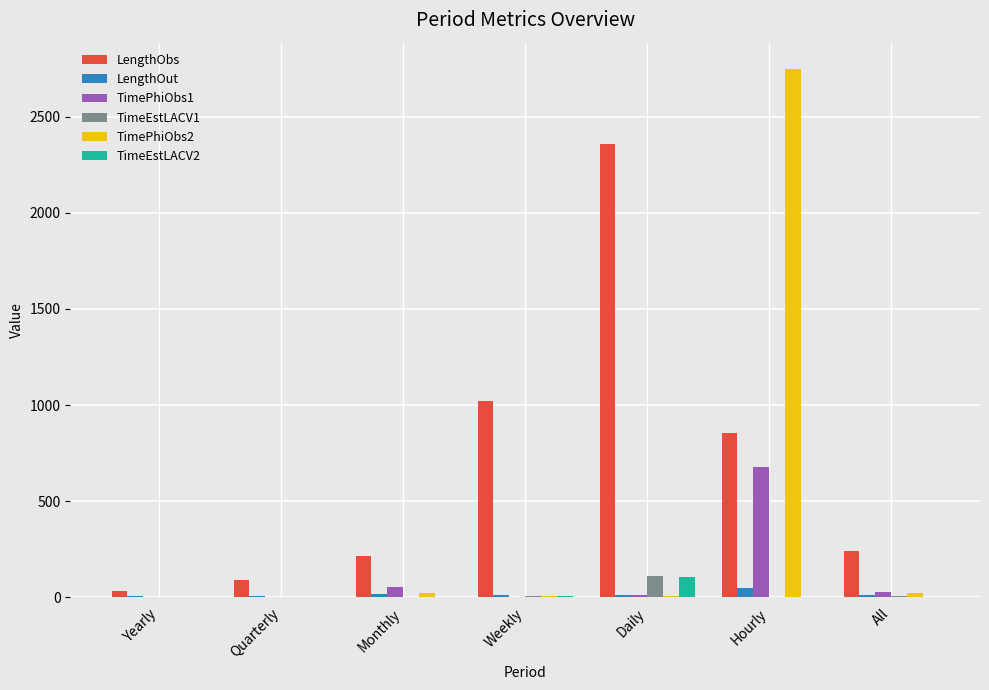

Is it true that TimePhiObs1 equals 204.0 at Hourly?

False